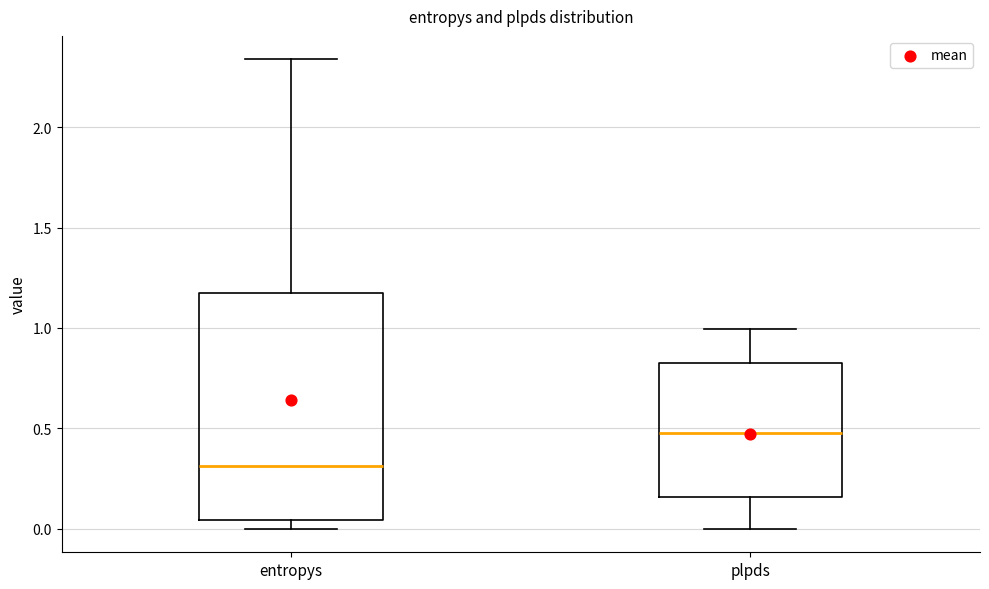

Reading left to right, read every box against the y-axis: the position of its median line, the range the box covers, and the ends of its whiskers. The values are not printed on the chart, so give them approximately, as read against the axis.

entropys: median 0.30, box 0.05 to 1.20, whiskers 0.00 to 2.35
plpds: median 0.50, box 0.15 to 0.80, whiskers 0.00 to 1.00